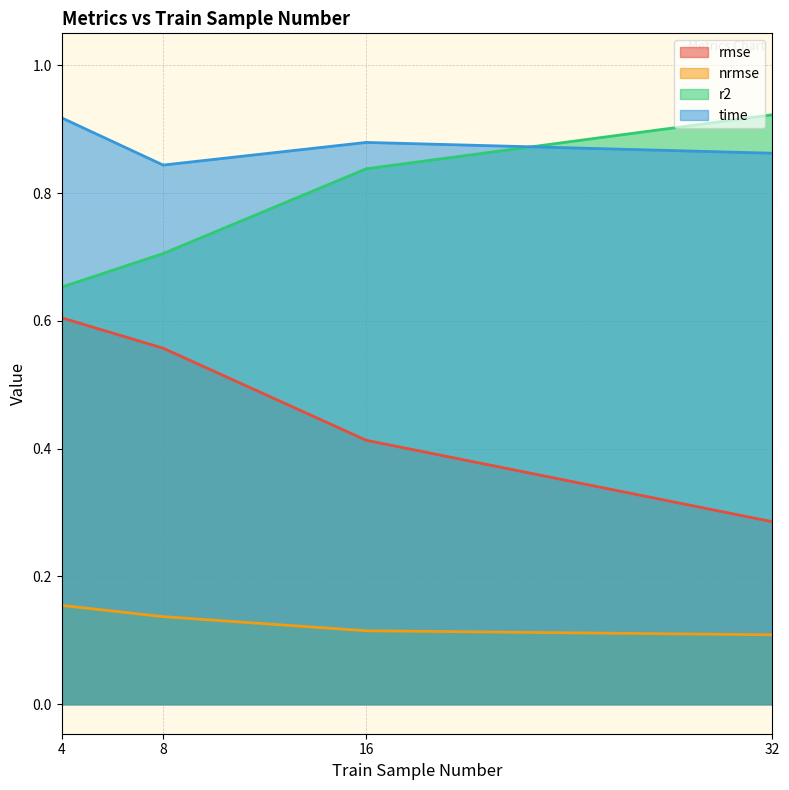

What are all the series names shown in the legend?

rmse, nrmse, r2, time